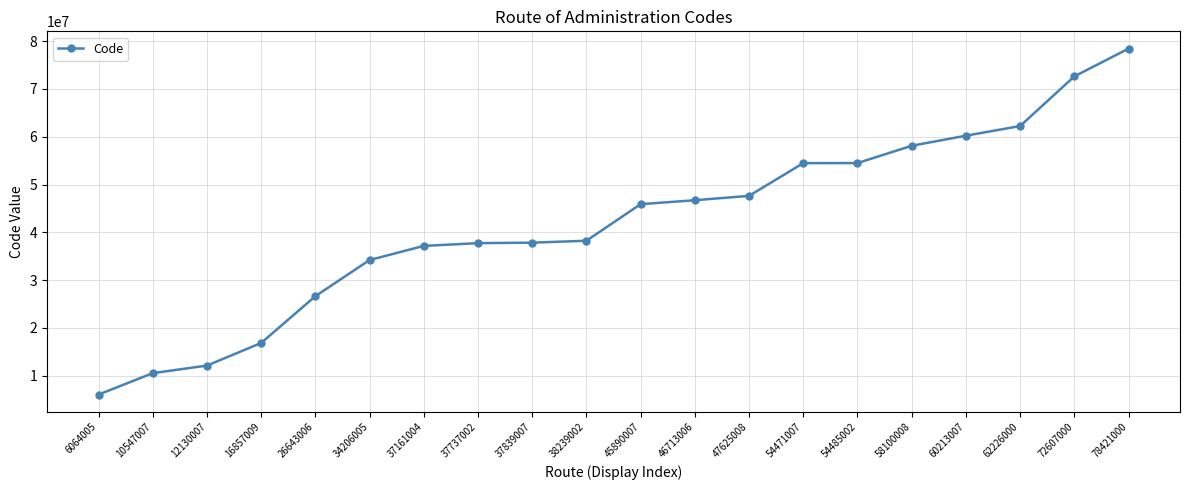

What is the change in value from 37161004 to 60213007?

+23052003